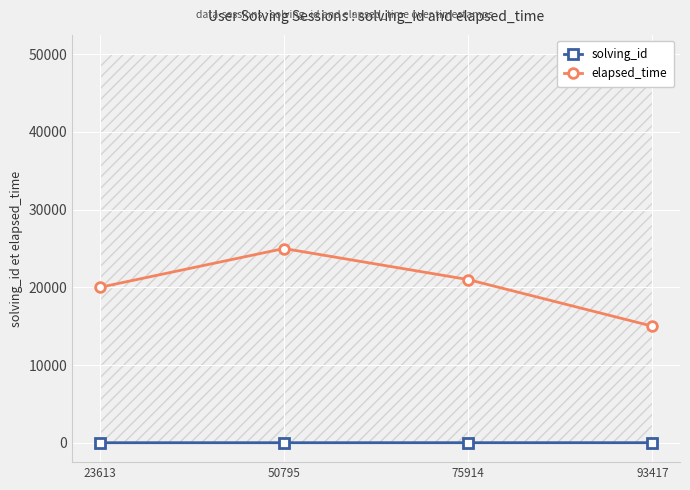

Is this an area chart (filled region under the line)?

No